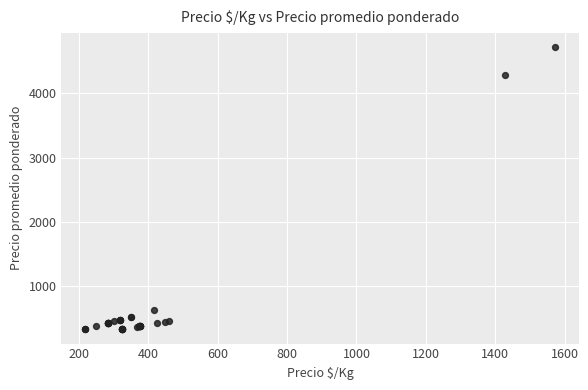

What Y value in the scatter plot is closest to 2522?

4286